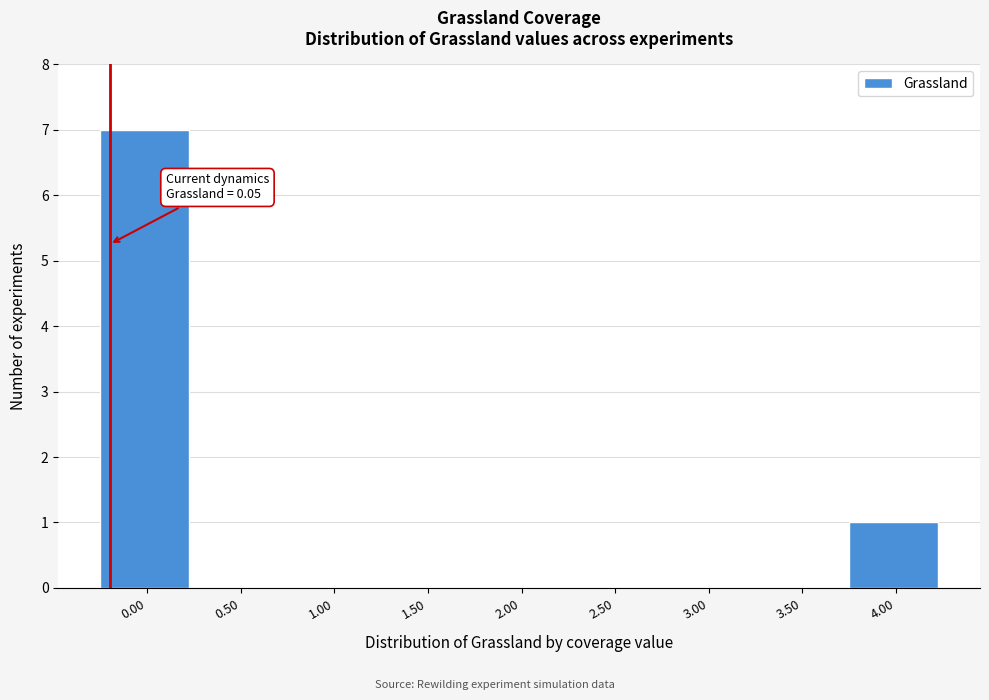

Reading right to left, list all the values displayed in this chart.

4.00=1	3.50=0	3.00=0	2.50=0	2.00=0	1.50=0	1.00=0	0.50=0	0.00=7